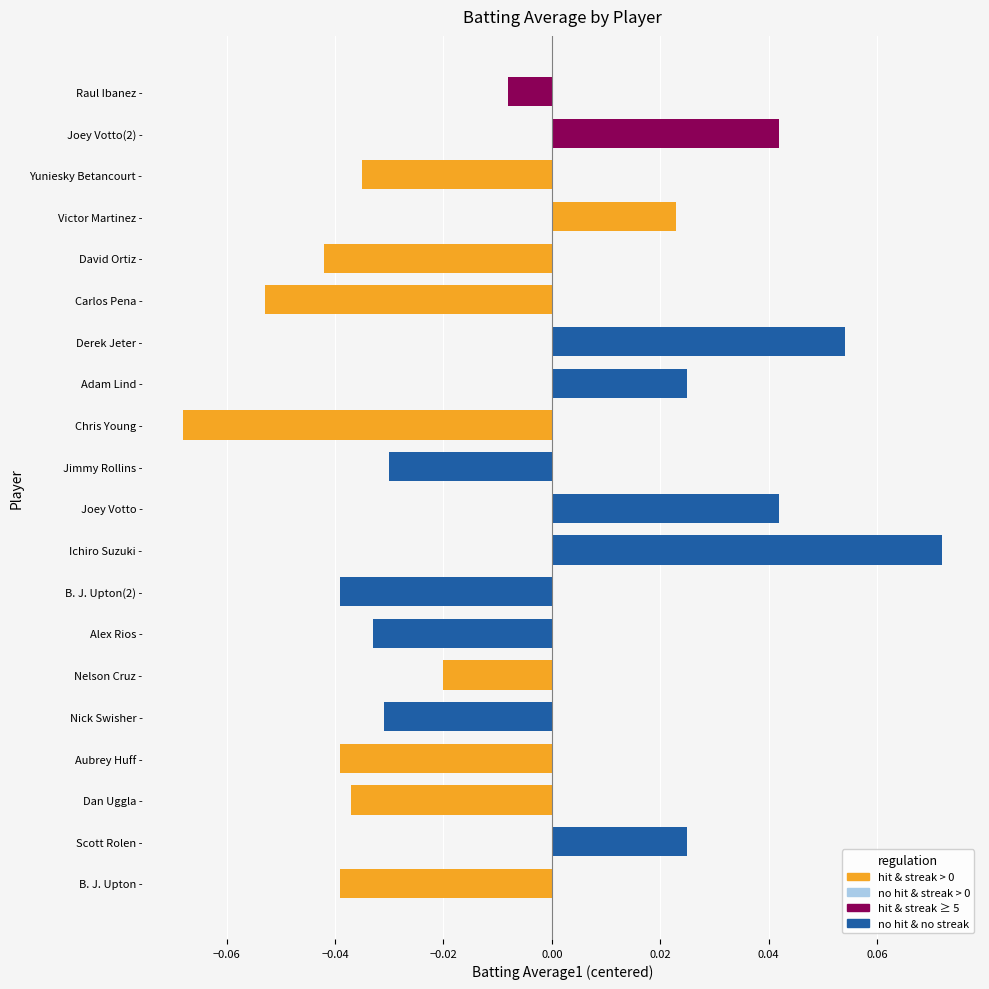

The chart shows a value of -0.1 at Dan Uggla -. True or false?

False